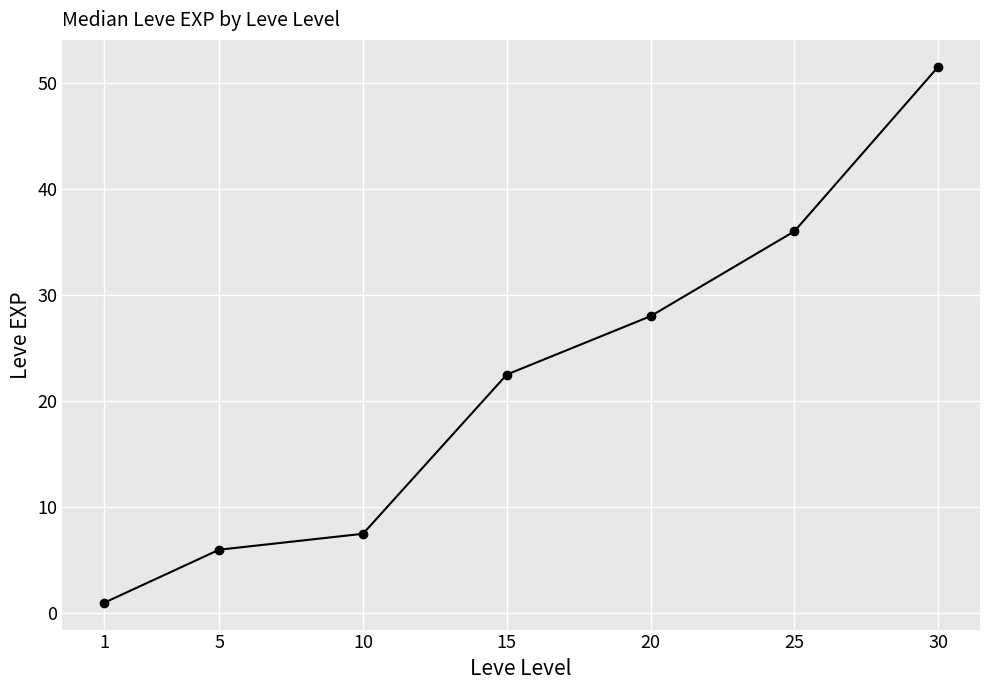

Count the number of categories in the chart.

7